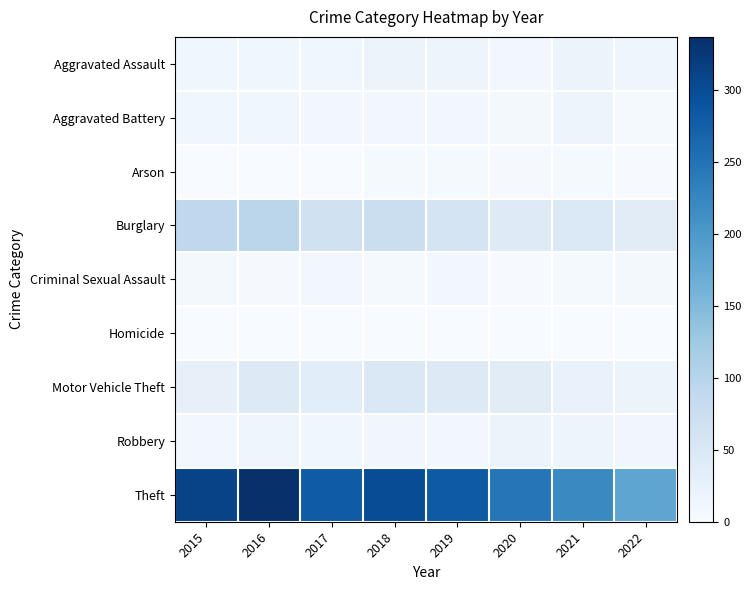

Which series has the largest total across all categories?

Theft